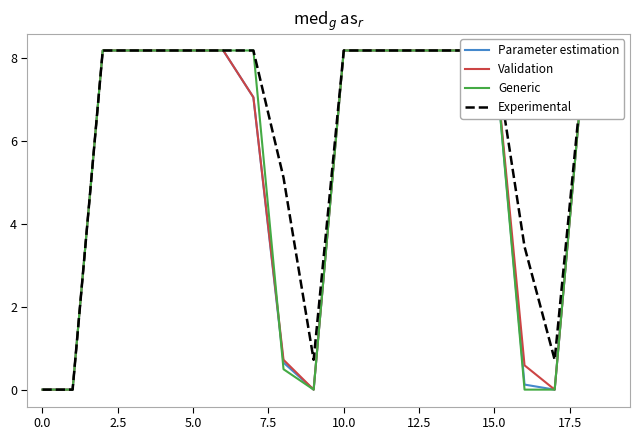

True or false: Experimental and Generic cross at least once.

False